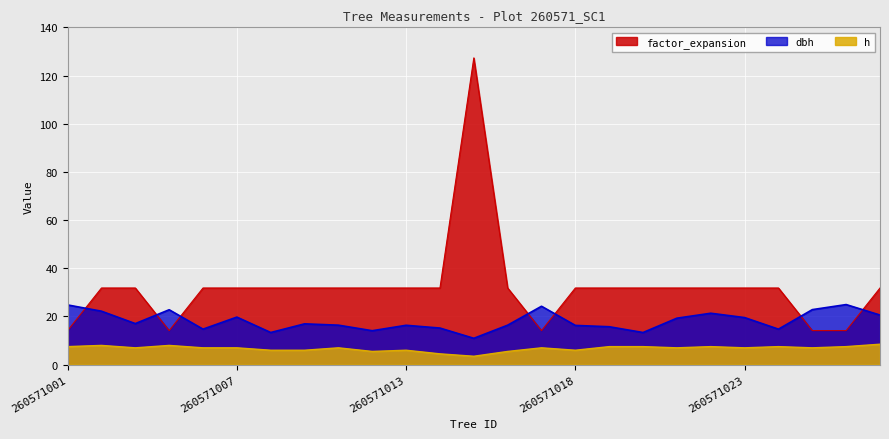

What is the total value across all series at 260571025?

54.1